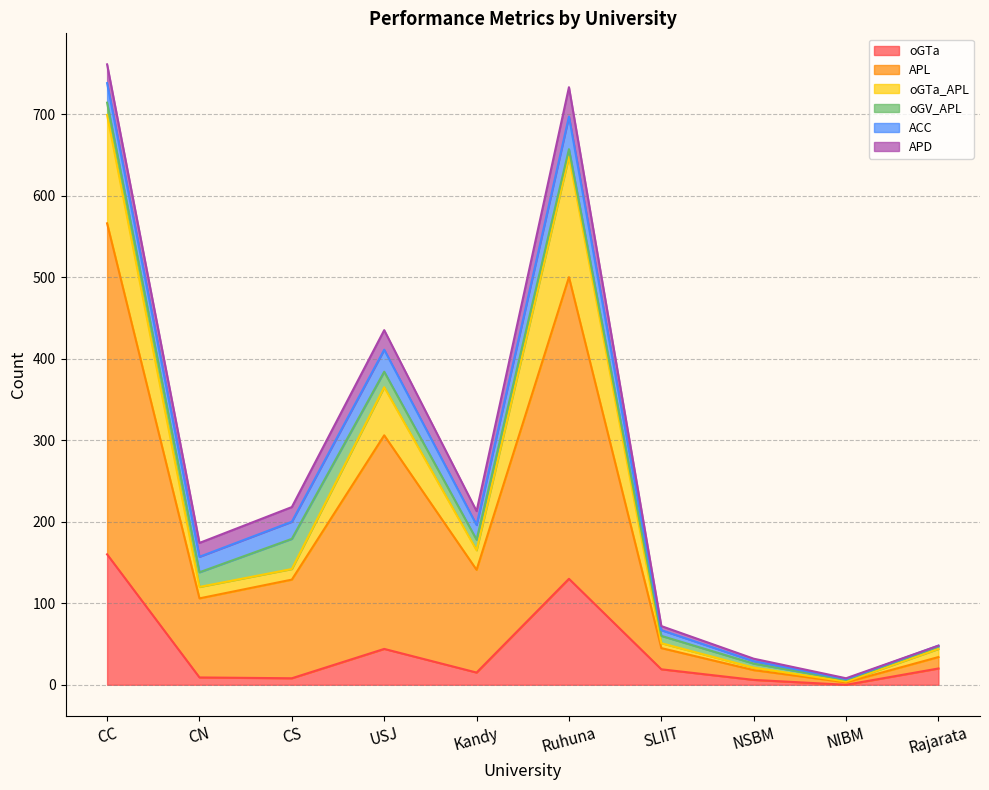

True or false: oGTa and APL intersect in this chart.

False